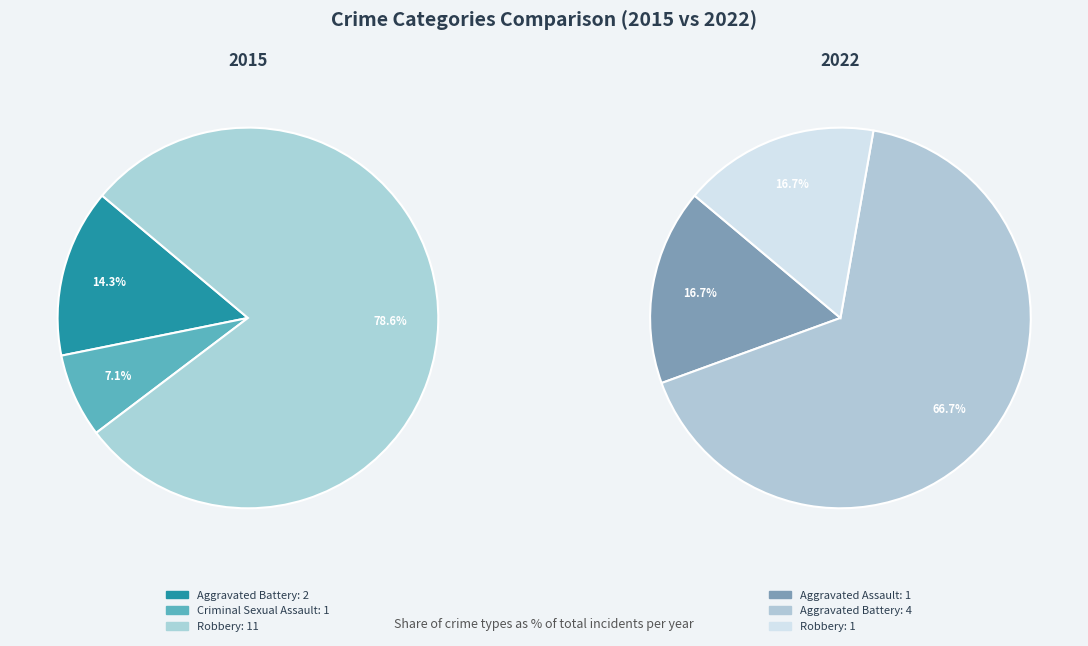

Rank the series by their maximum value, from highest to lowest.

2015, 2022